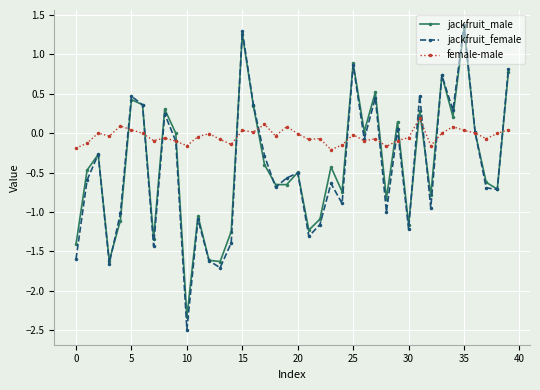

What is the highest value of the jackfruit_male series?

1.3